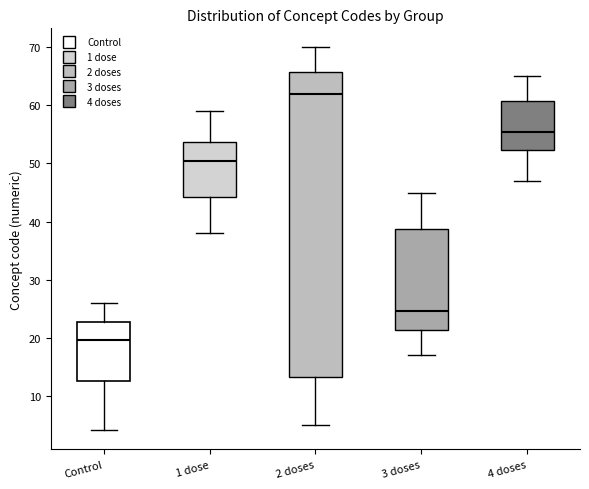

Where is the lower edge of the box for 4 doses on the y-axis? The values are not printed on the chart, so give them approximately, as read against the axis.

52